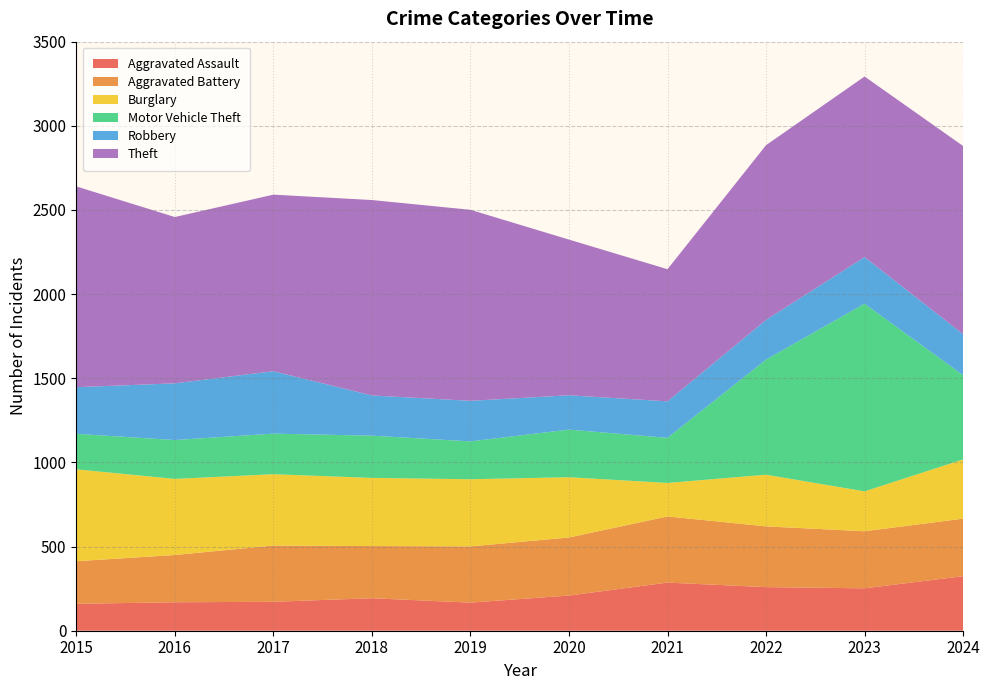

Reading left to right, what are all the values shown in this chart?

Aggravated Assault: 160	169	172	193	167	209	286	259	252	324
Aggravated Battery: 253	281	334	310	334	345	393	361	339	342
Burglary: 546	452	424	405	399	358	199	307	237	352
Motor Vehicle Theft: 211	231	241	251	225	283	268	684	1115	500
Robbery: 277	337	371	239	241	204	217	236	277	244
Theft: 1193	988	1049	1161	1135	925	785	1038	1073	1118